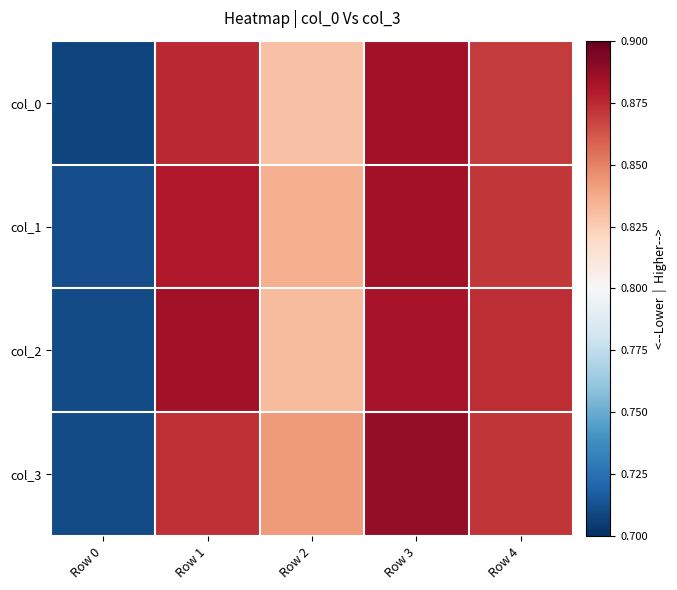

At how many categories does at least one series exceed 0?

5